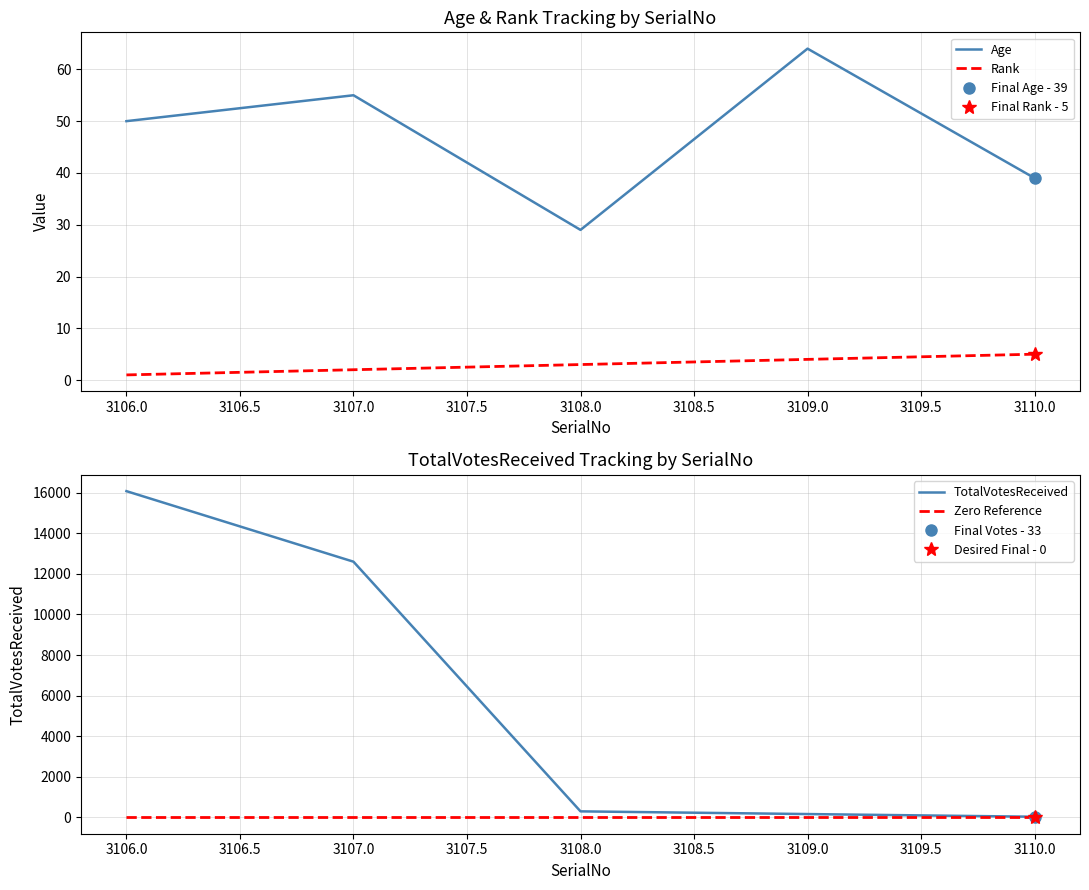

True or false: TotalVotesReceived and Rank intersect in this chart.

False